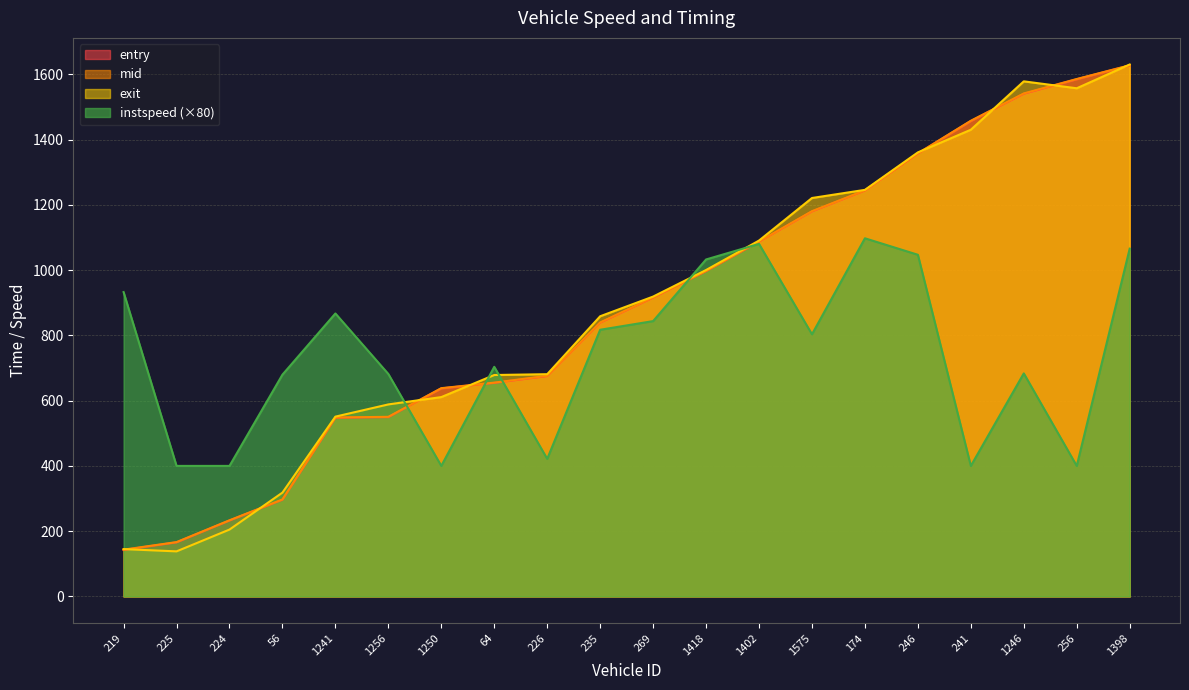

Rank the series by their maximum value, from highest to lowest.

exit, mid, entry, instspeed